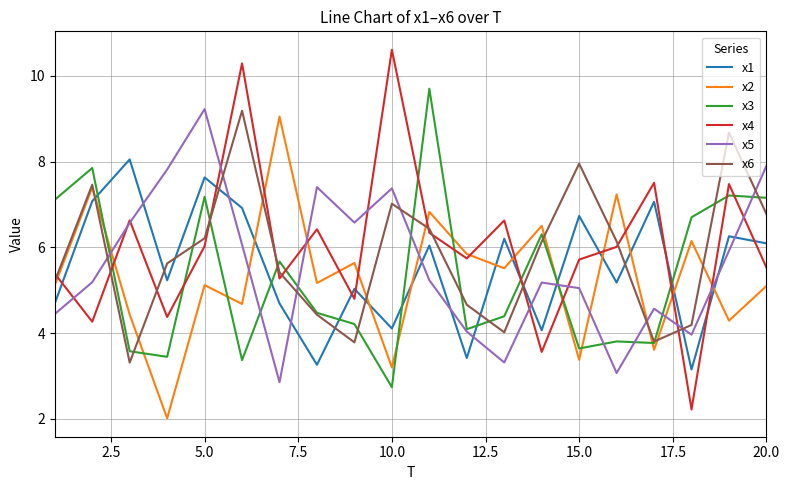

True or false: x2 and x5 intersect in this chart.

True